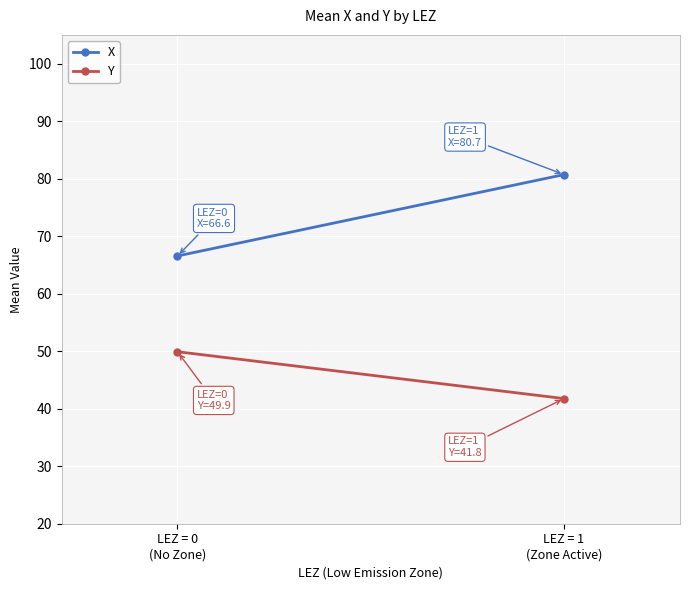

At which label does X first exceed 80?

LEZ = 1
(Zone Active)